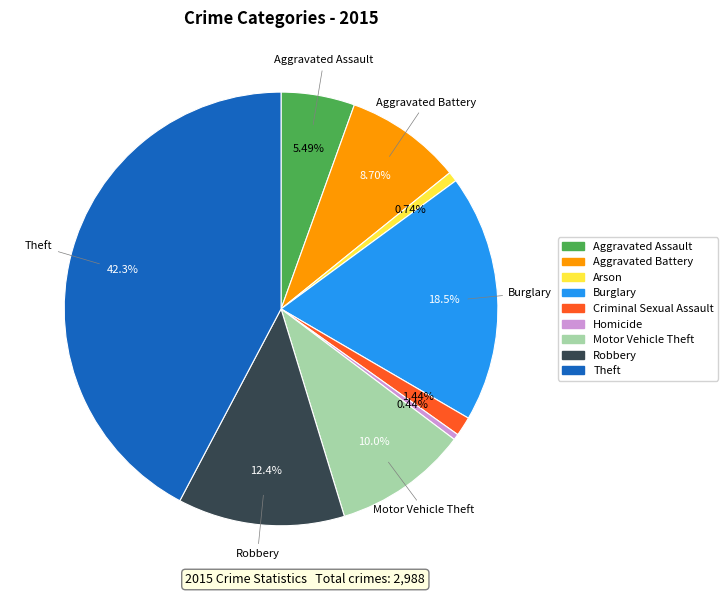

Which category has the biggest portion of the pie?

Theft